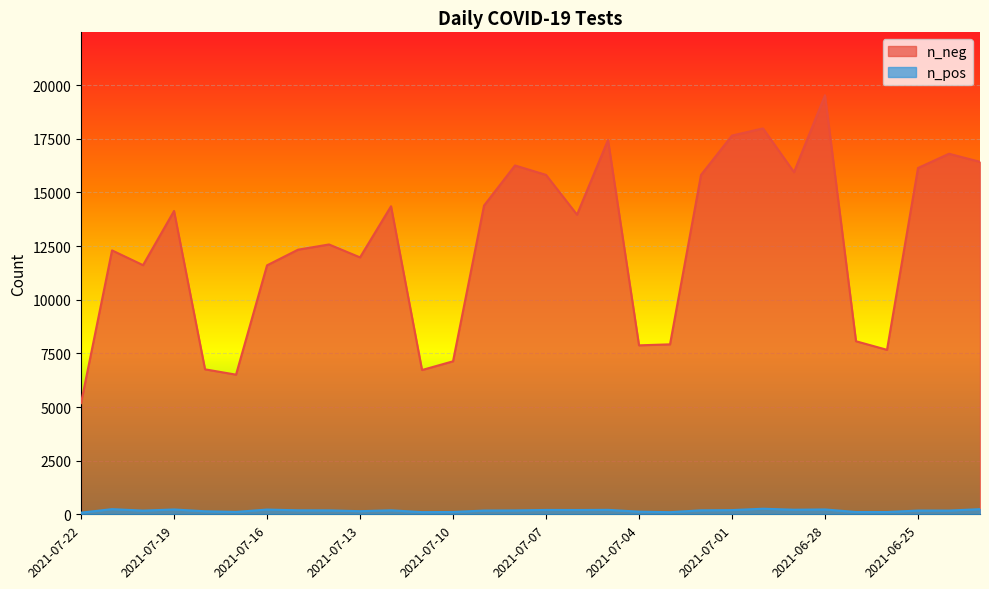

True or false: n_pos and n_neg intersect in this chart.

False